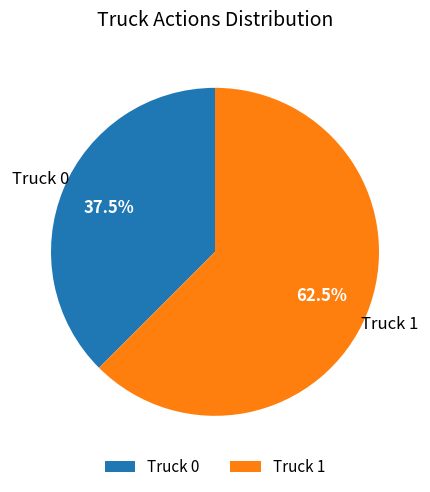

How much of the chart is everything except Truck 0?

62.5%